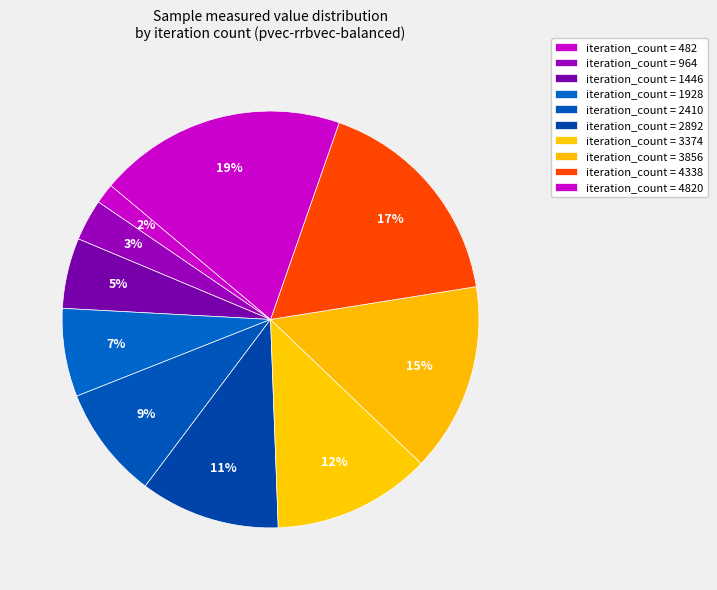

Count the number of slices in the pie.

10